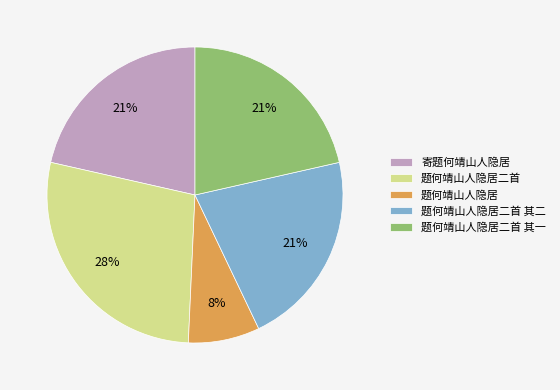

To the nearest percent, what is the combined percentage of 寄题何靖山人隐居 and 题何靖山人隐居?

29%